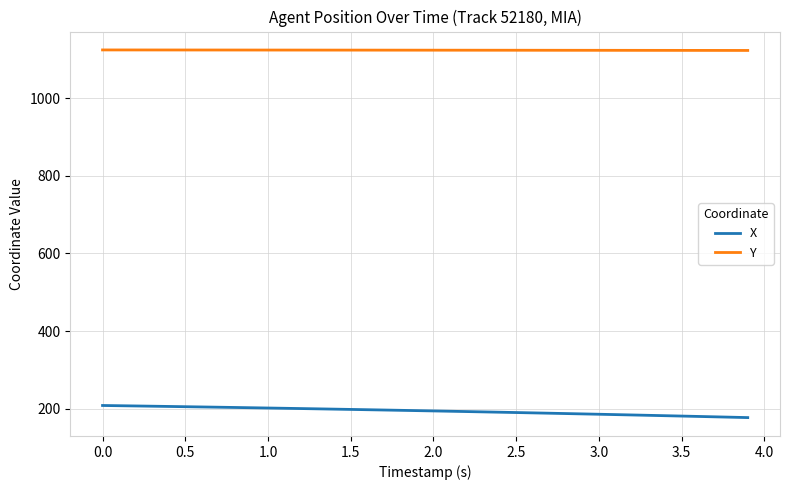

True or false: Y and X cross at least once.

False